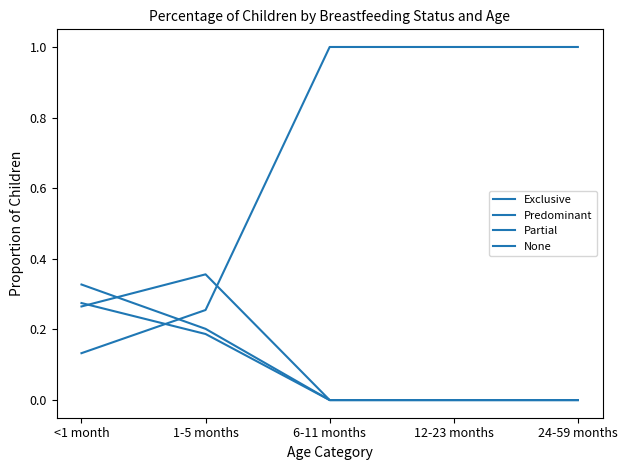

Does the chart display data point markers on the line(s)?

No